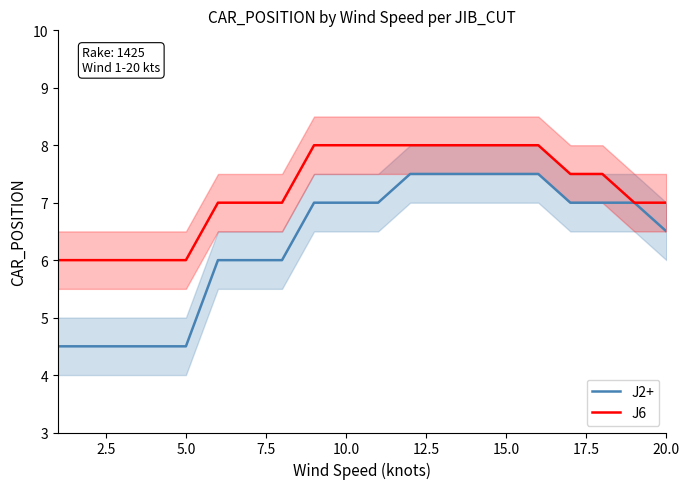

What is the label of the 16th point from the right?

10.0